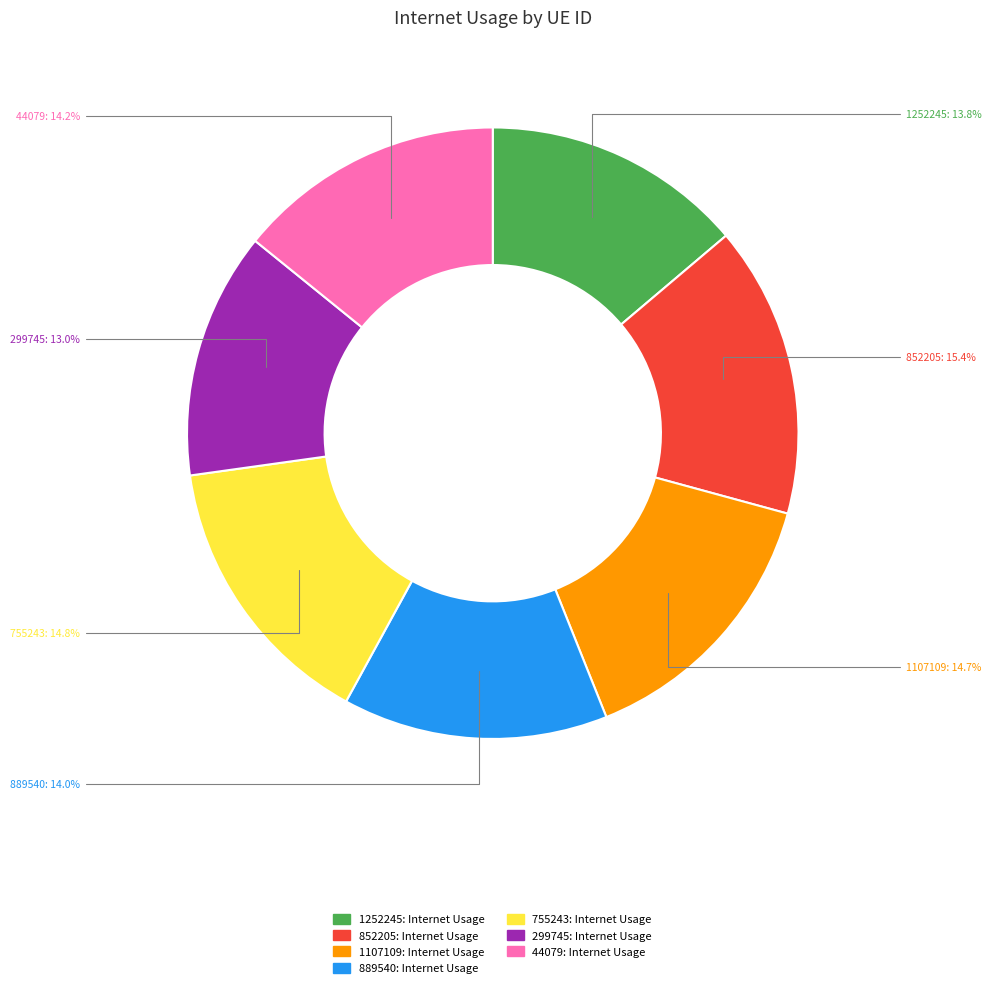

Rank the categories by value from lowest to highest.

299745, 1252245, 889540, 44079, 1107109, 755243, 852205